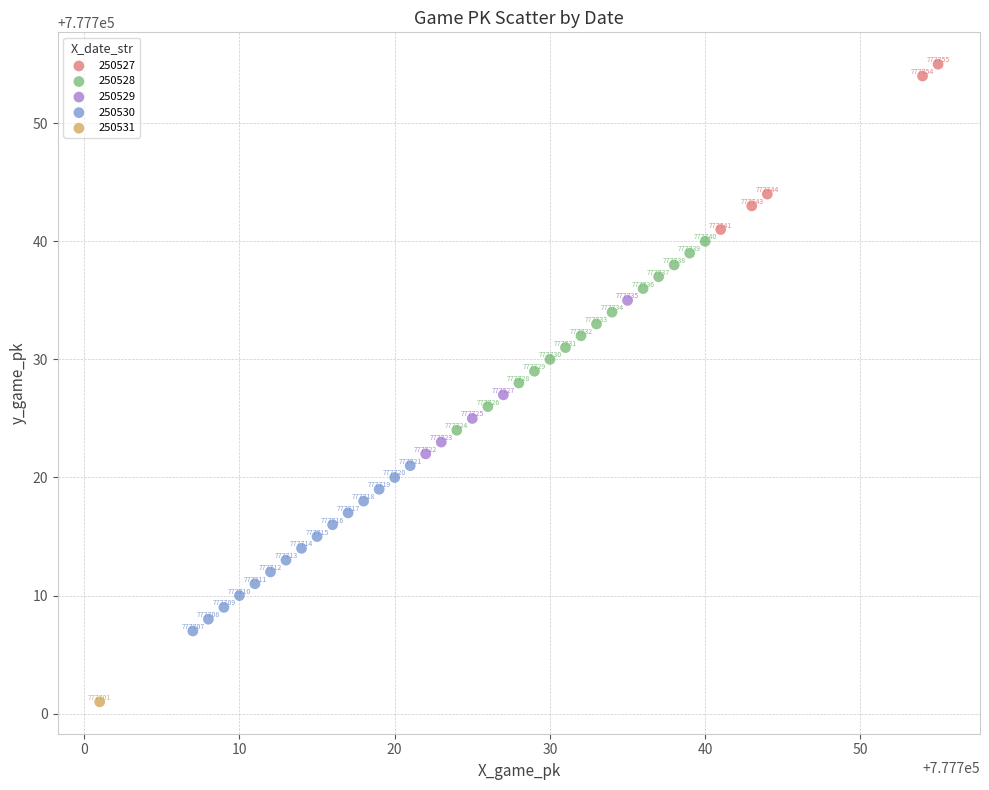

Which series reaches the maximum Y coordinate?

250527